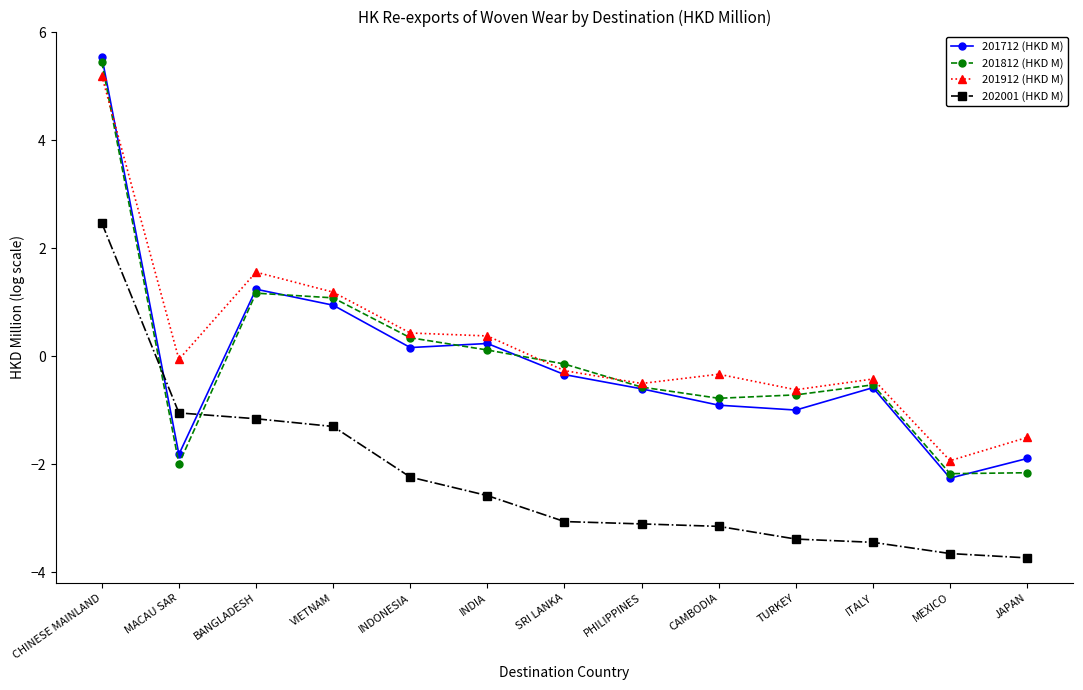

What are all the series names shown in the legend?

201712 (HKD M), 201812 (HKD M), 201912 (HKD M), 202001 (HKD M)